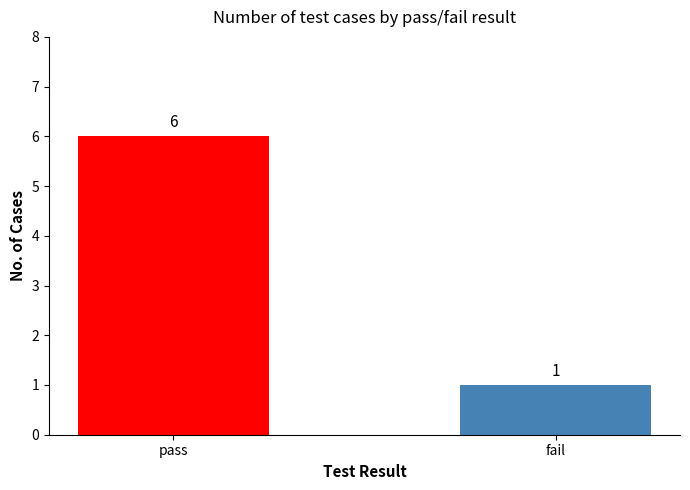

Rank the categories by value from highest to lowest.

pass, fail